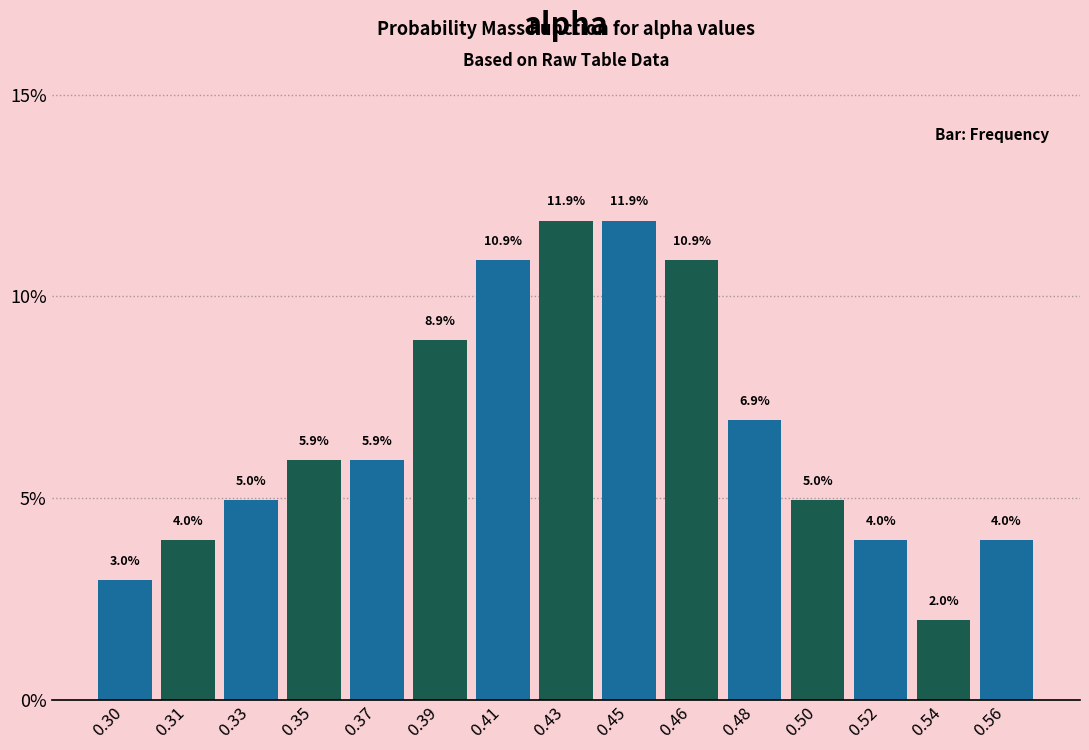

Reading left to right, list all the values displayed in this chart.

0.30=3.0	0.31=4.0	0.33=5.0	0.35=5.9	0.37=5.9	0.39=8.9	0.41=10.9	0.43=11.9	0.45=11.9	0.46=10.9	0.48=6.9	0.50=5.0	0.52=4.0	0.54=2.0	0.56=4.0